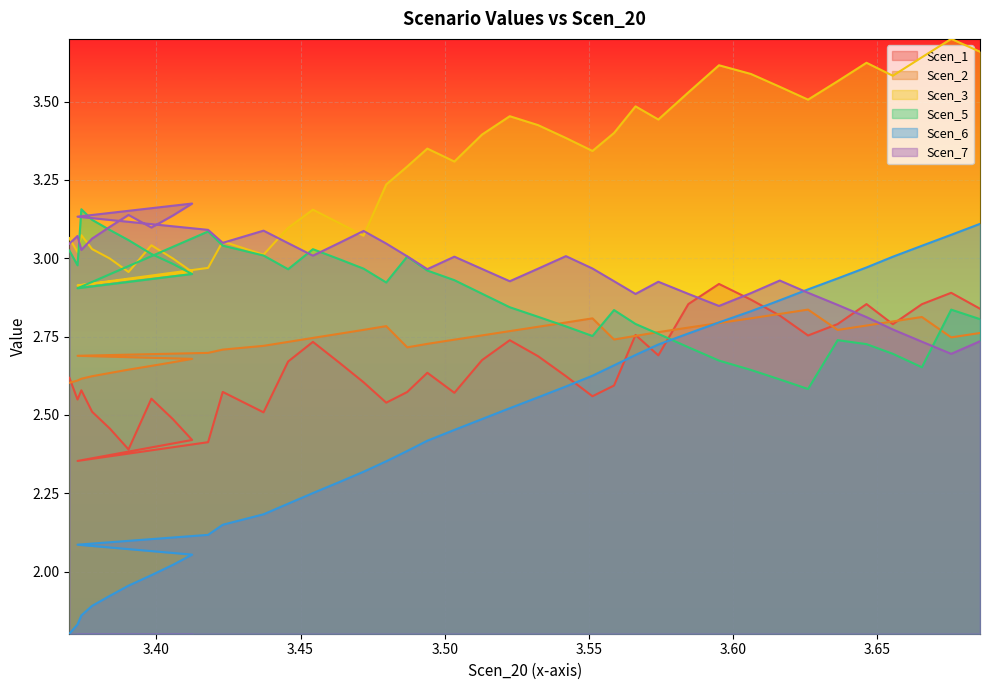

What is the average value of the Scen_7 series?

3.0